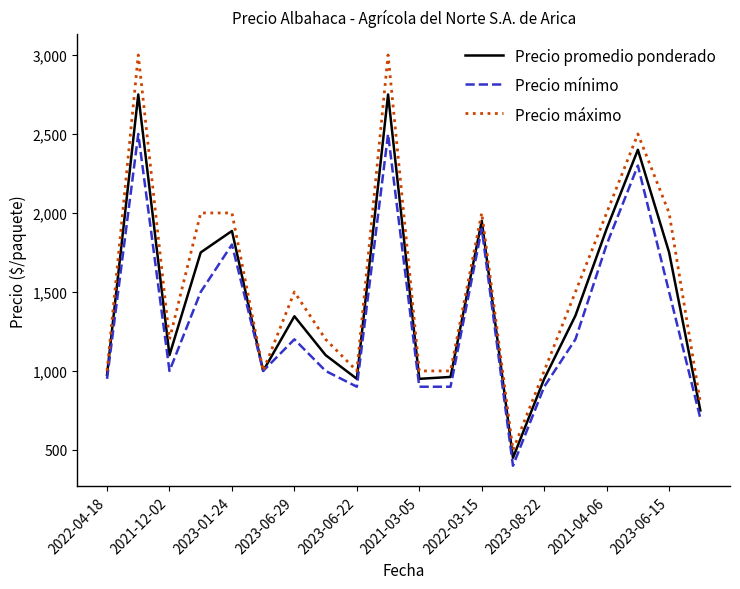

Which series has the largest range (max minus min)?

Precio máximo